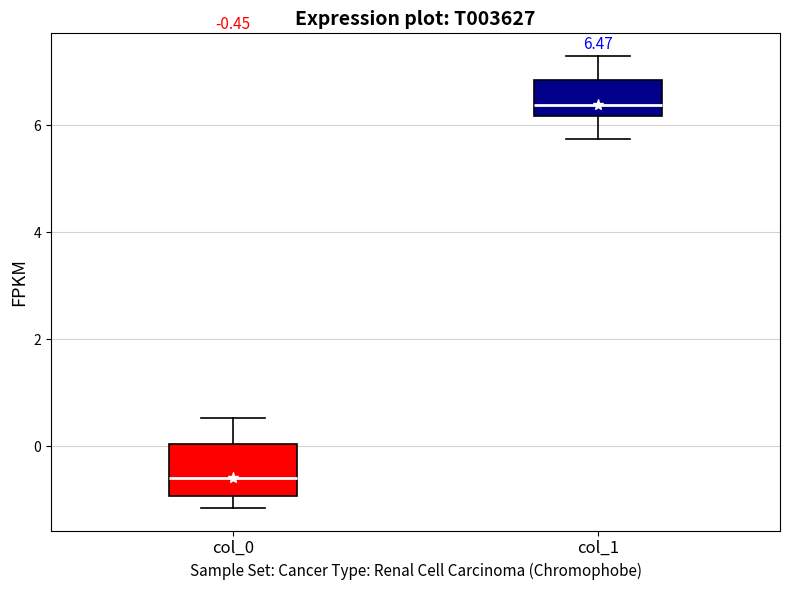

Which box has the lowest median line?

col_0